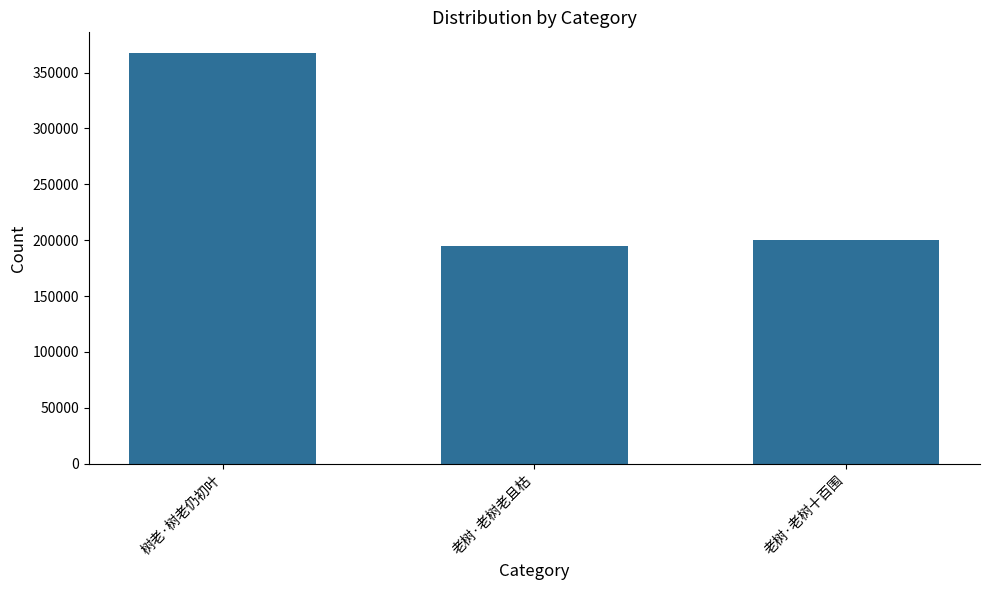

Are the bars horizontal?

No